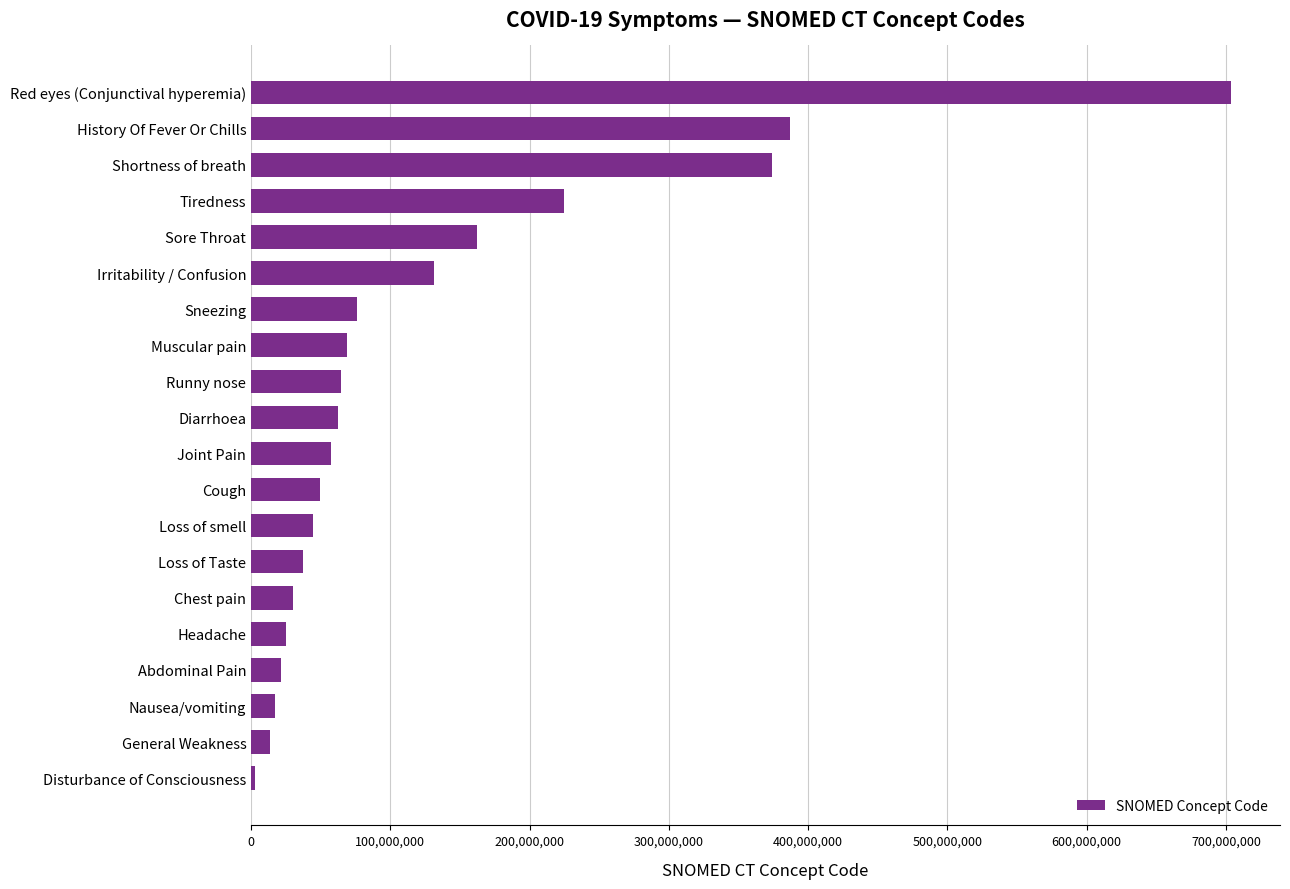

What is the label of the 7th bar from the top?

Sneezing